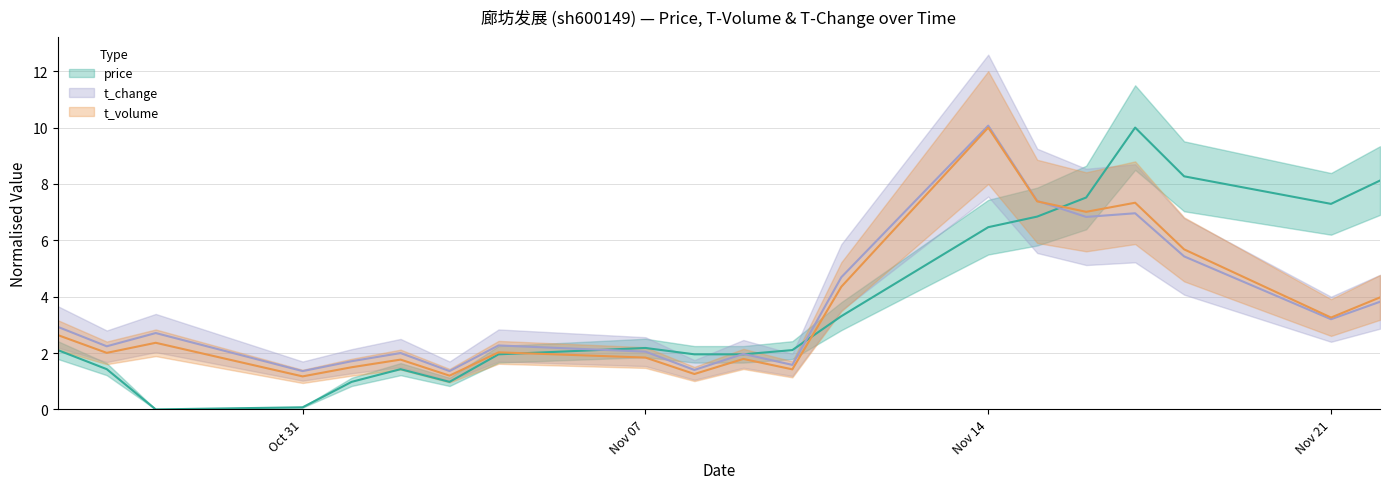

What is the difference between the second highest and second lowest values in the price series?

8.2